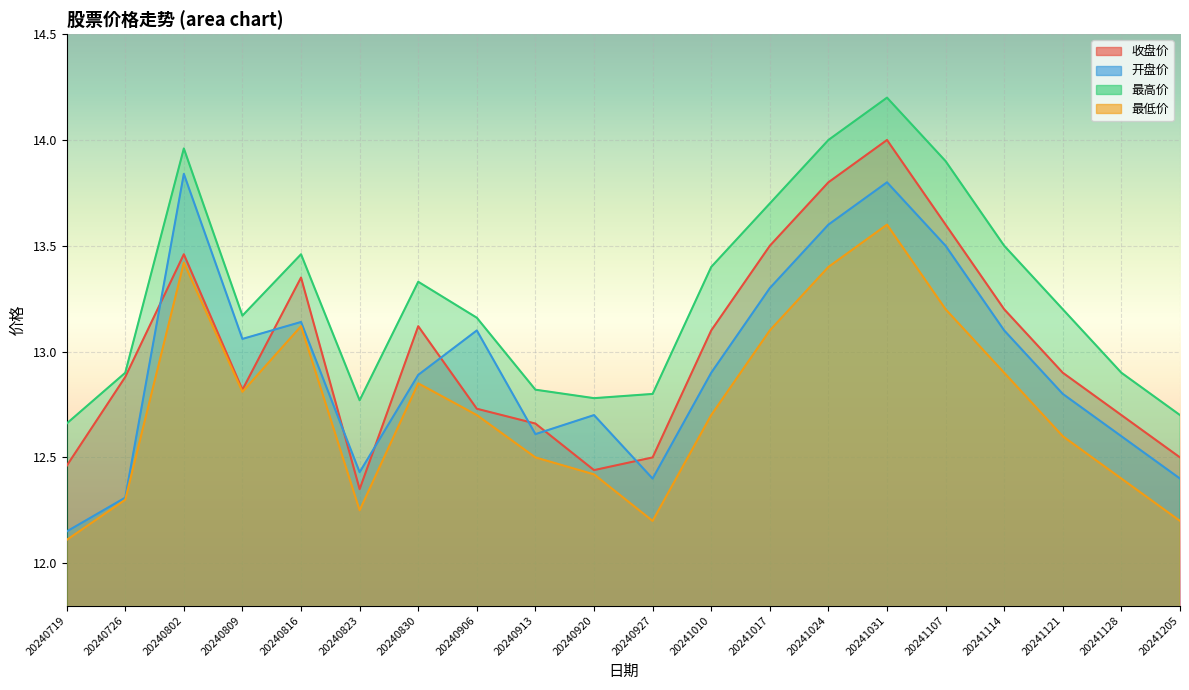

True or false: 开盘价 and 收盘价 cross at least once.

True